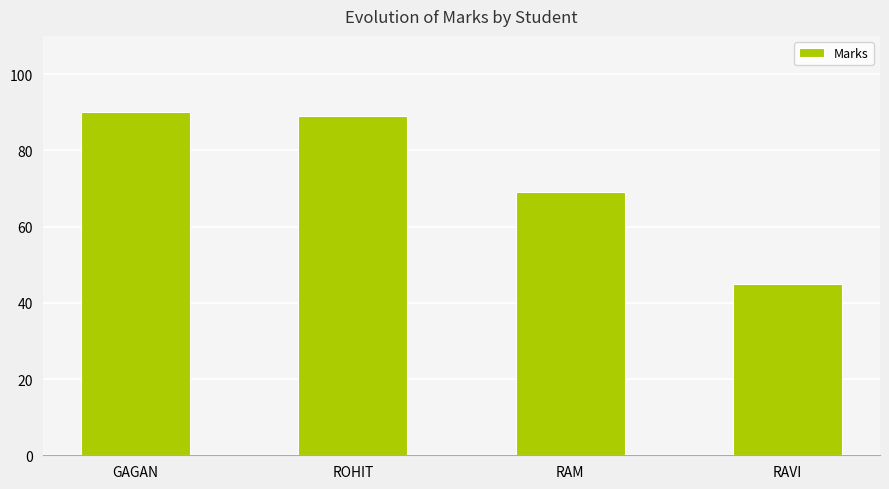

Which has a higher value, RAVI or RAM?

RAM